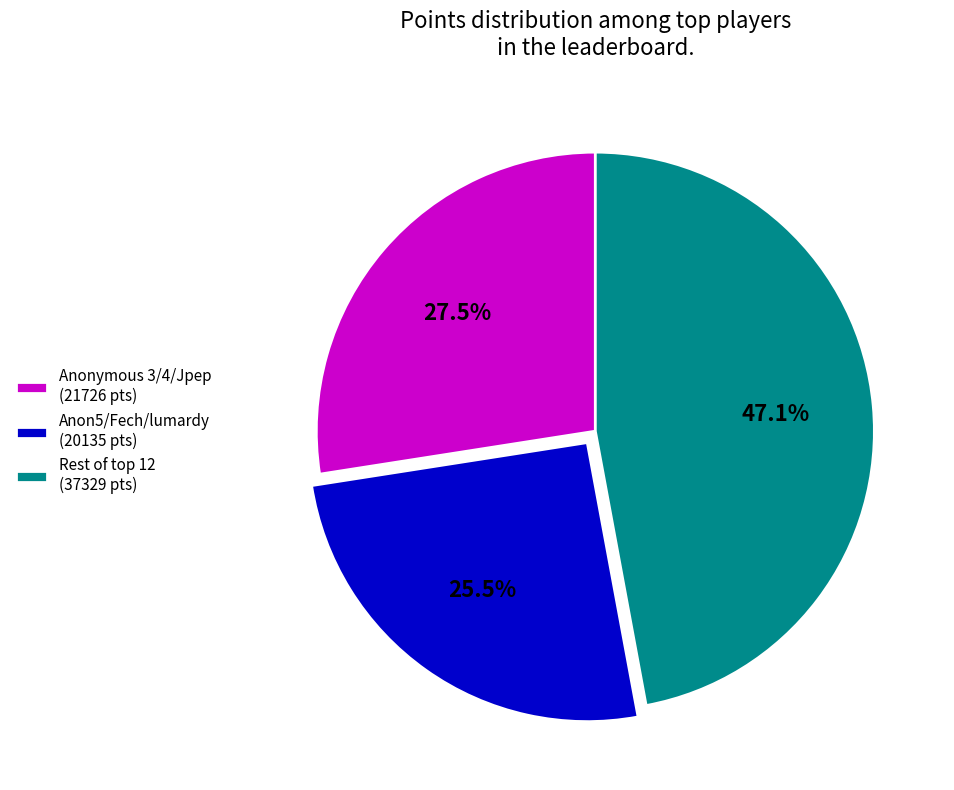

Combined, what portion of the pie is Anonymous 3/4/Jpep (21726 pts) and Anon5/Fech/lumardy (20135 pts)?

52.9%